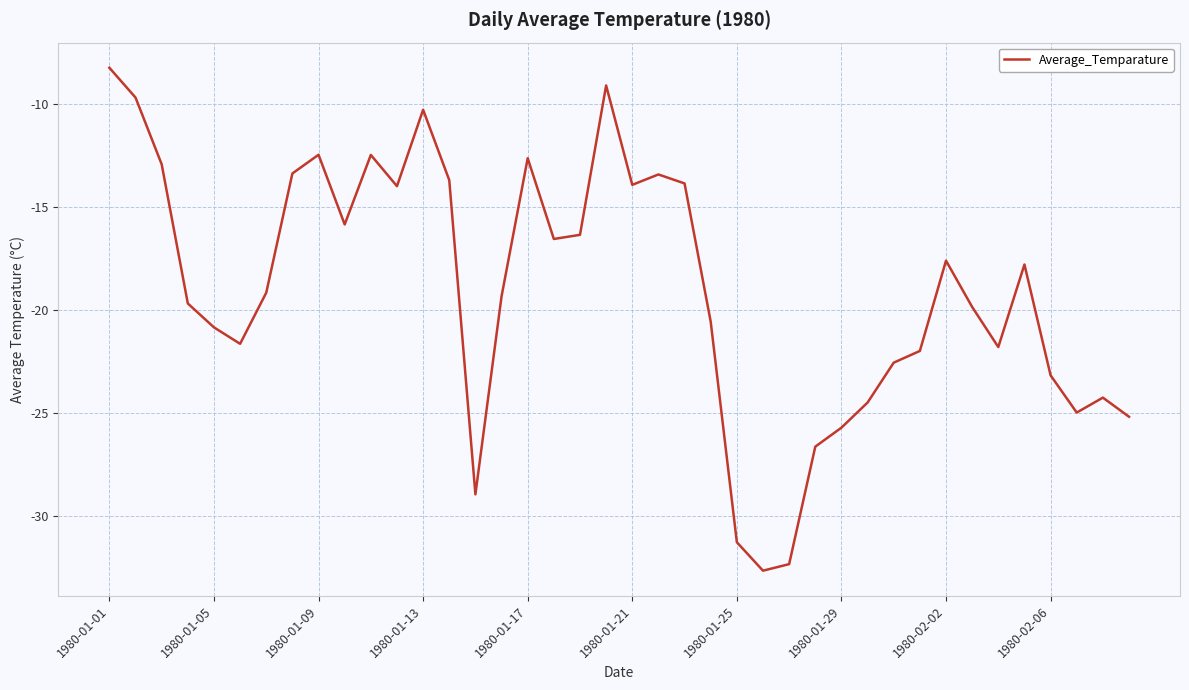

Does the chart display data point markers on the line(s)?

No